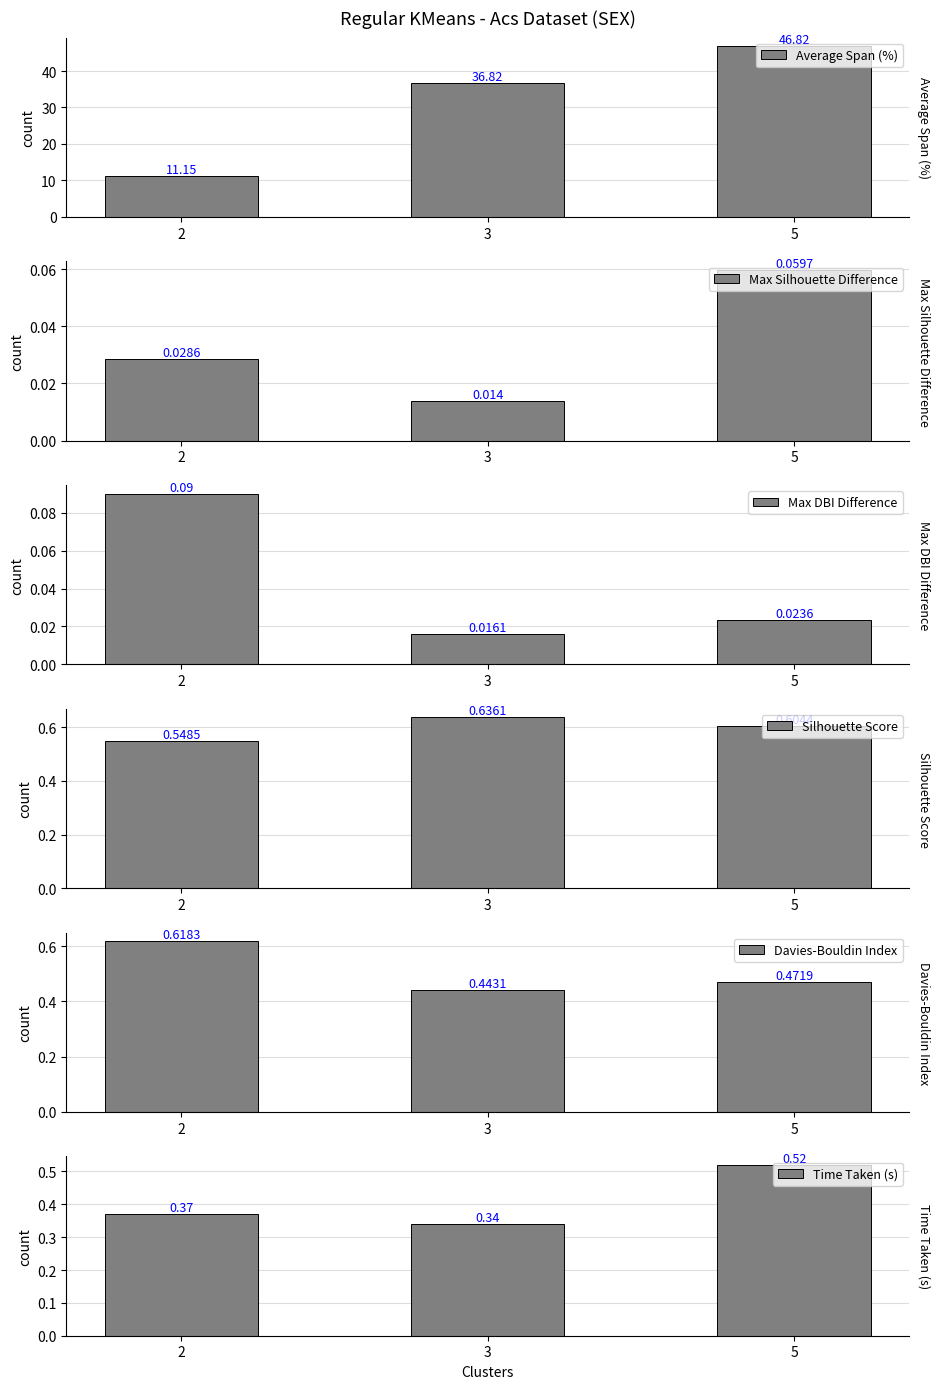

Reading right to left, transcribe all the data shown in this chart.

Average Span (%): 5=46.8	3=36.8	2=11.2
Max Silhouette Difference: 5=0.1	3=0.0	2=0.0
Max DBI Difference: 5=0.0	3=0.0	2=0.1
Silhouette Score: 5=0.6	3=0.6	2=0.5
Davies-Bouldin Index: 5=0.5	3=0.4	2=0.6
Time Taken (s): 5=0.5	3=0.3	2=0.4